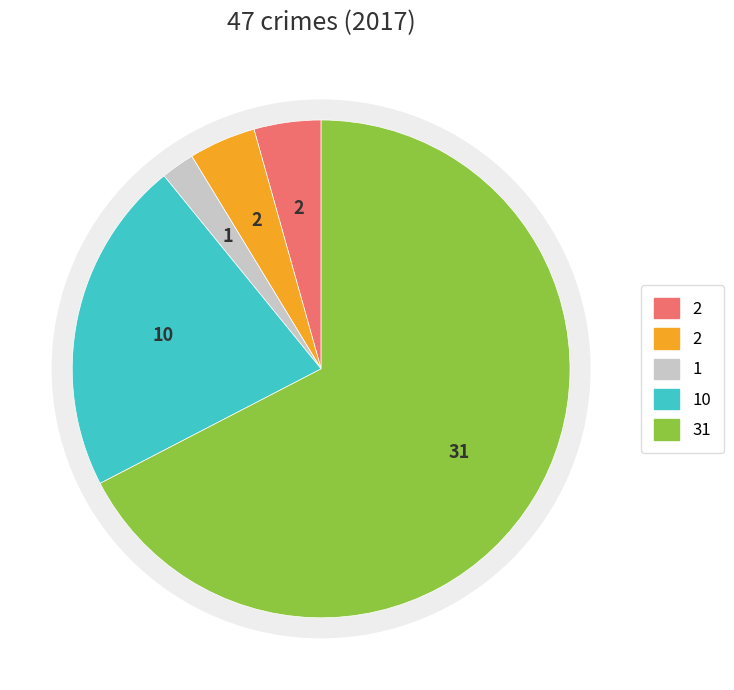

How many segments does this pie chart have?

5